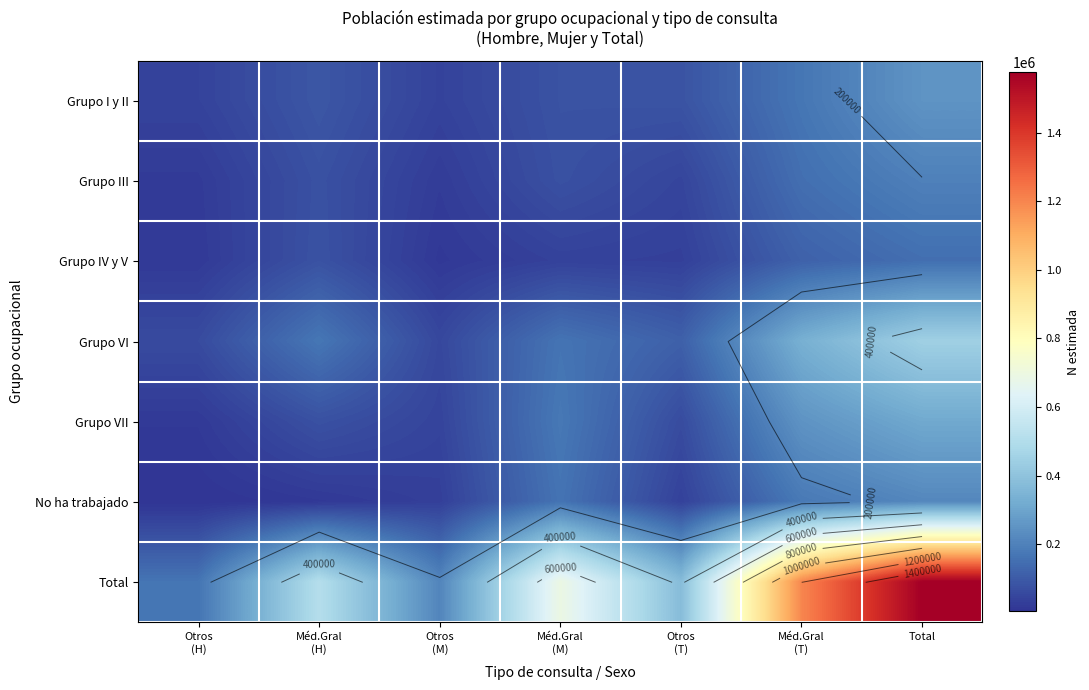

What is the sum of the Grupo IV y V values at Otros (M) and Otros (H)?

33941